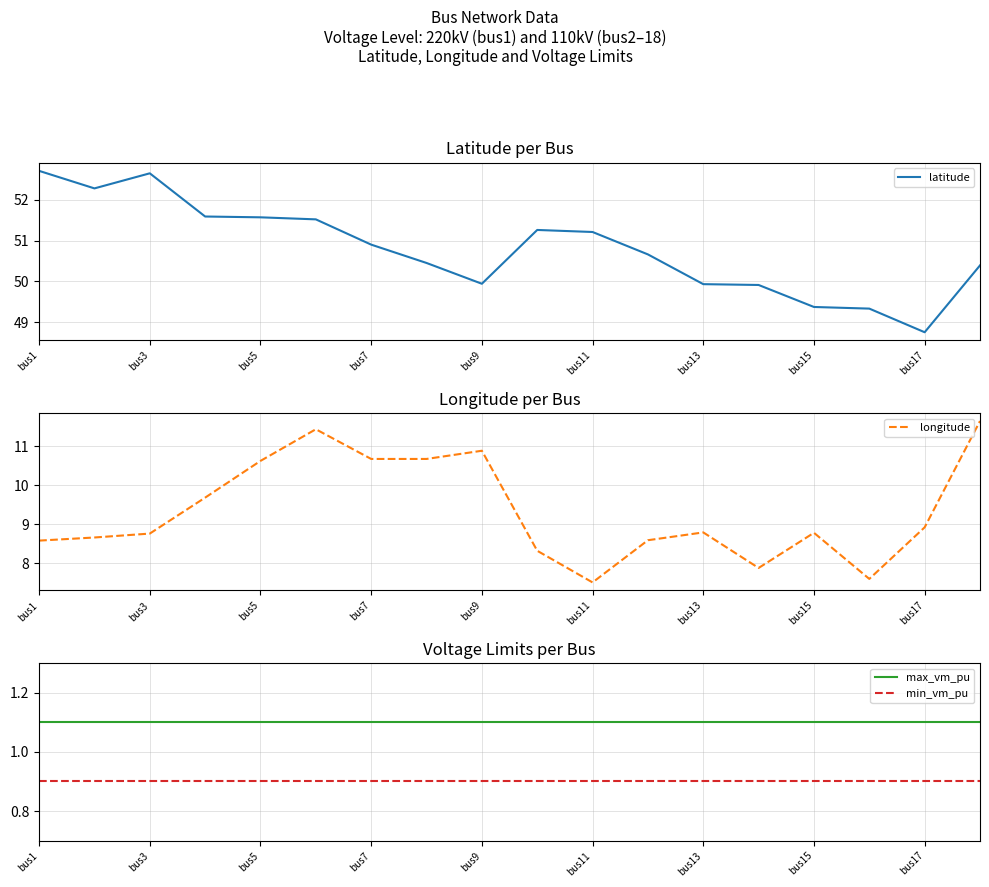

True or false: max_vm_pu and latitude intersect in this chart.

False